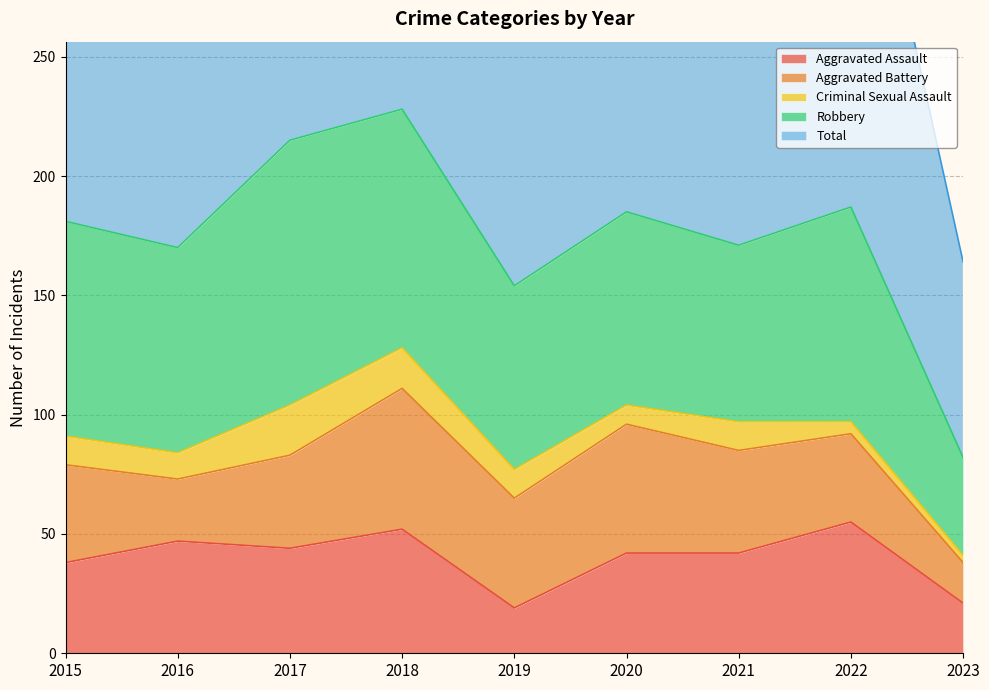

Which series has the largest range (max minus min)?

Total